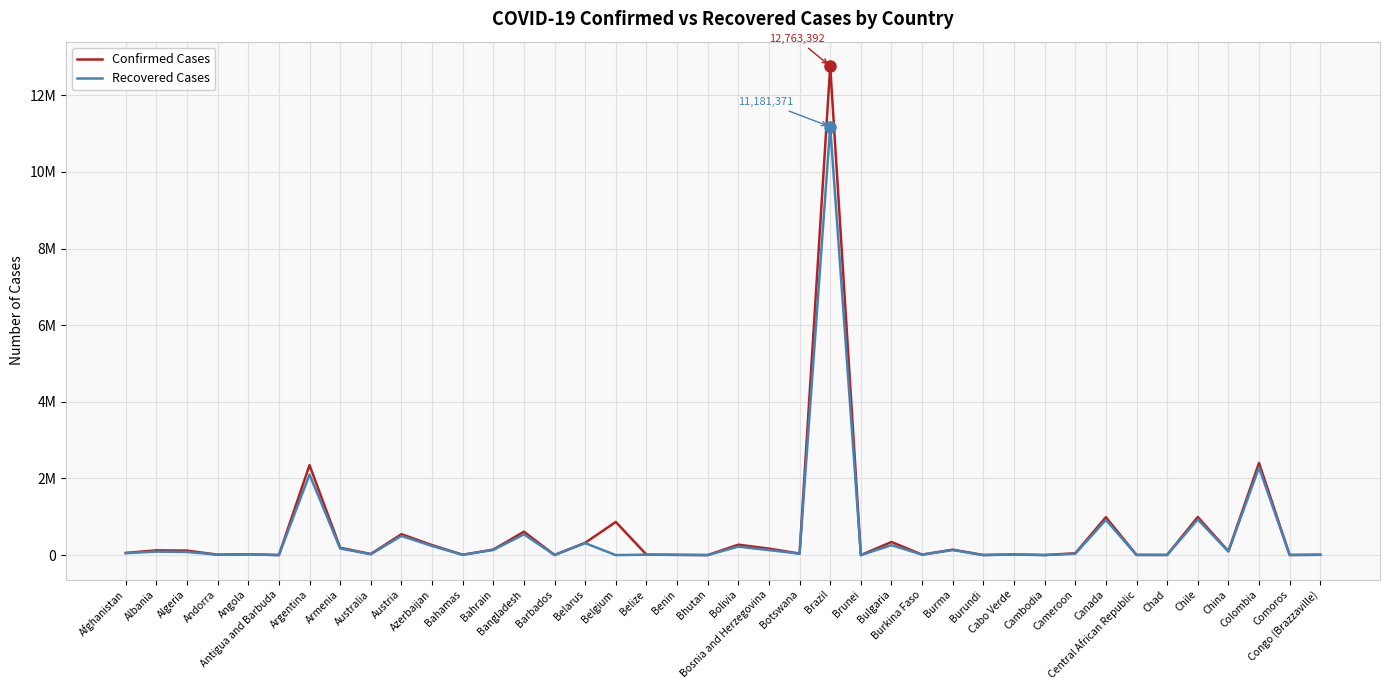

Is this an area chart (filled region under the line)?

No